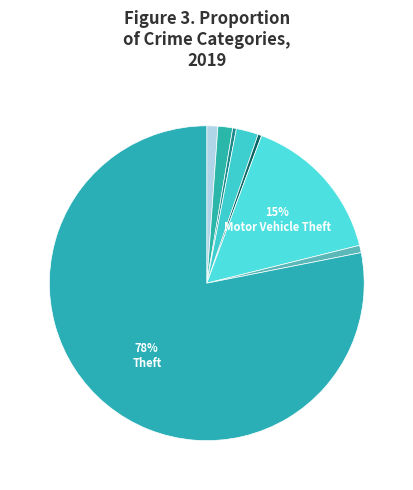

Rank the categories by value from highest to lowest.

Theft, Motor Vehicle Theft, Burglary, Aggravated Battery, Aggravated Assault, Robbery, Arson, Criminal Sexual Assault